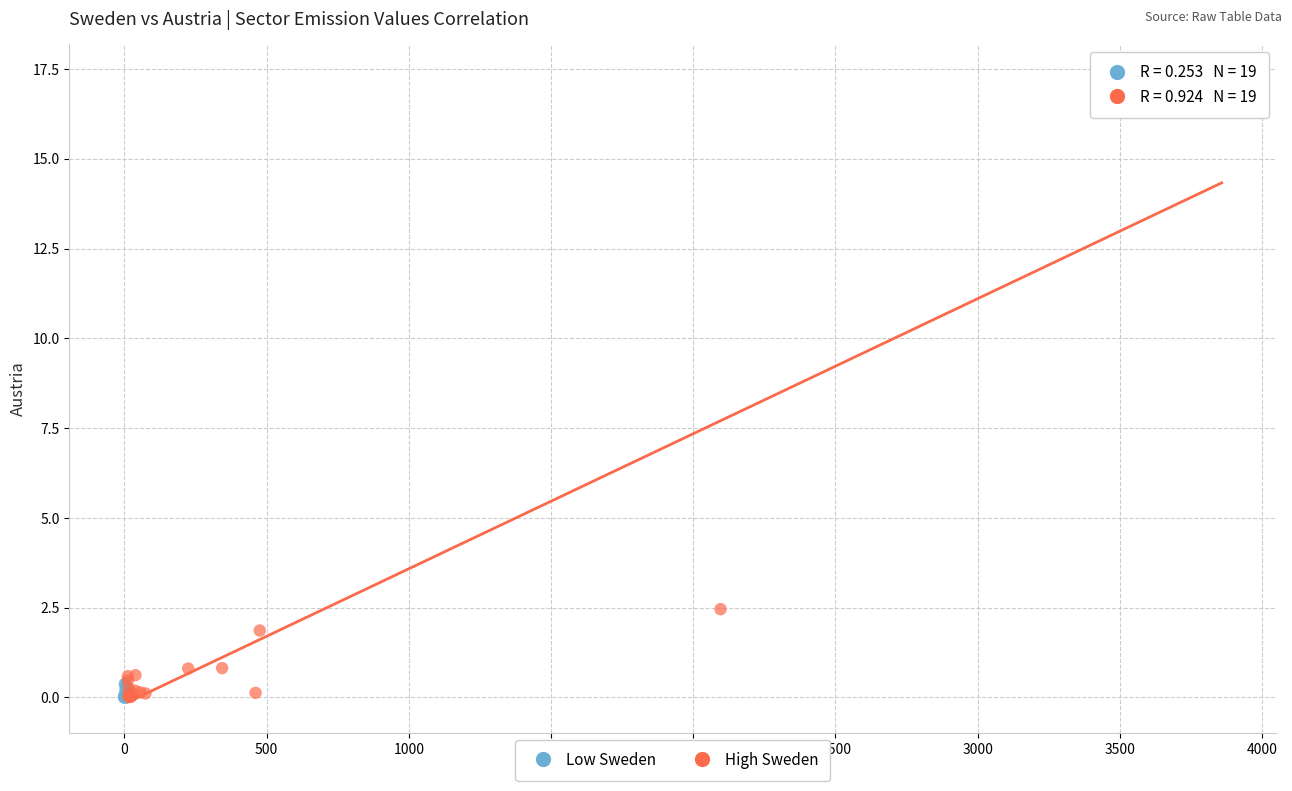

Which series has the largest Y range (max minus min)?

High Sweden